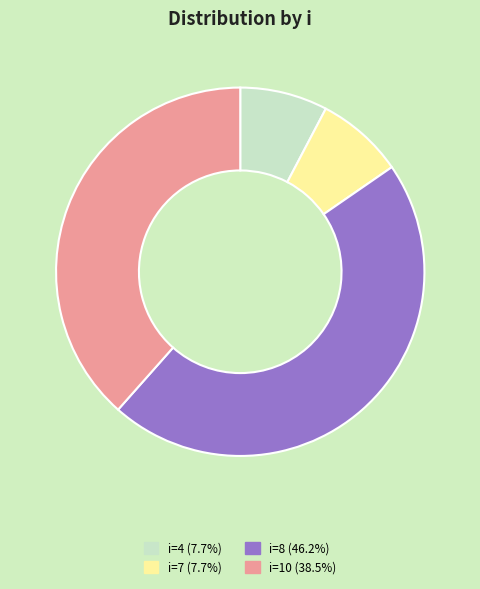

Is there any slice that represents more than half of the pie?

No